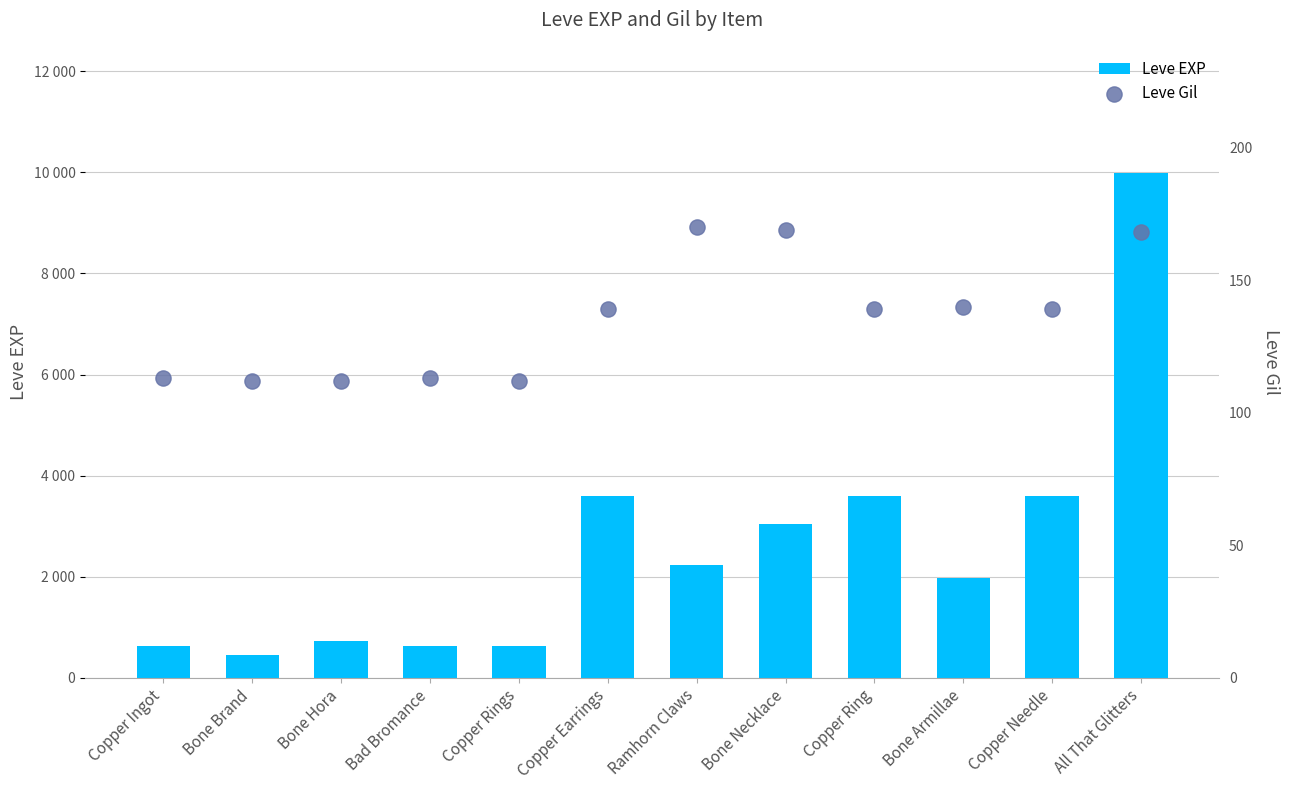

At how many categories does at least one series exceed 7459?

1